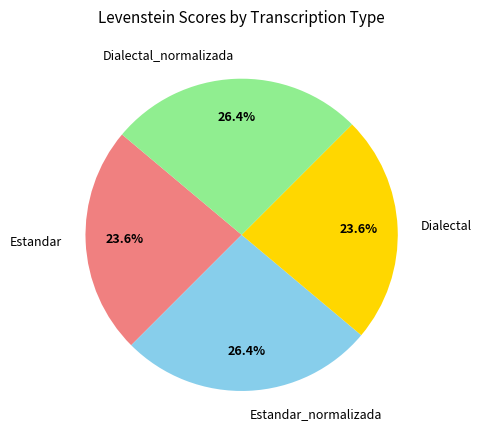

How many slices are in this pie chart?

4